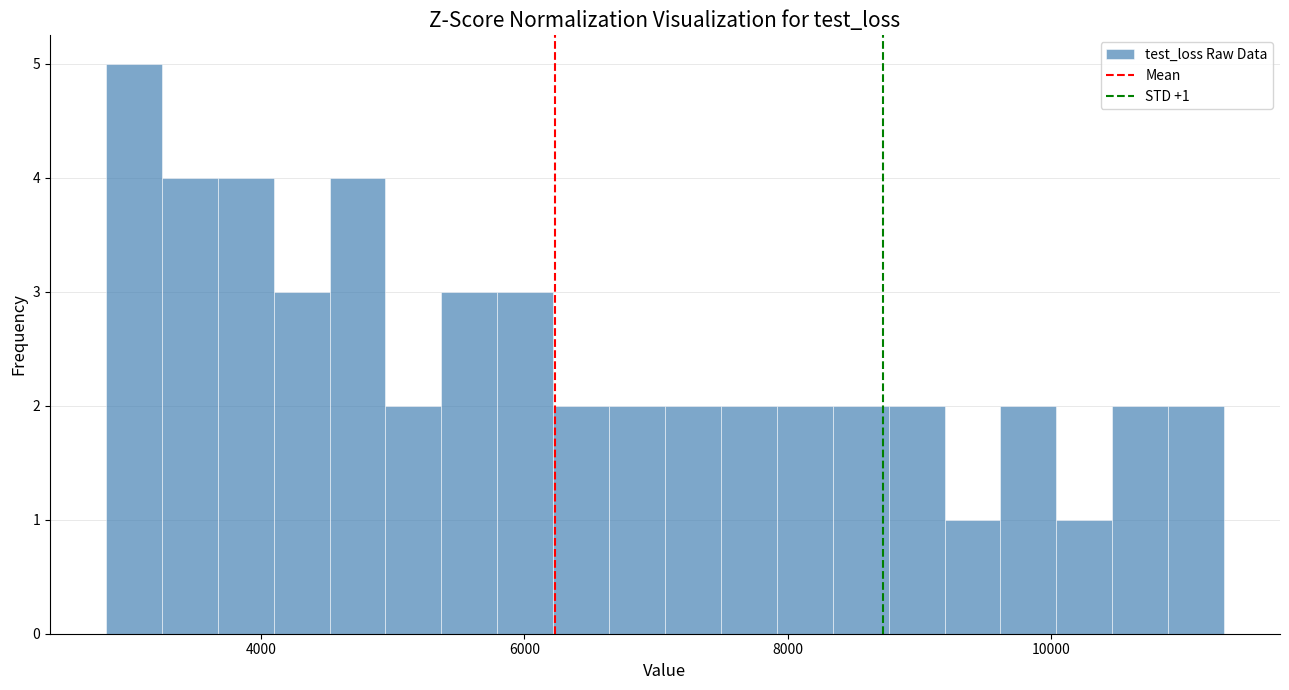

Read against the x-axis, roughly where is the centre of the tallest bar?

3000